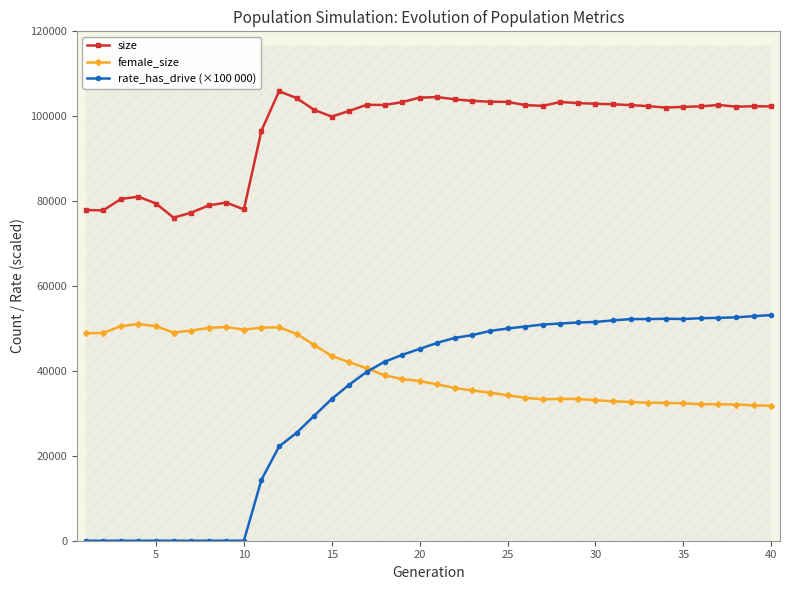

What are all the series names shown in the legend?

size, female_size, rate_has_drive (×100 000)